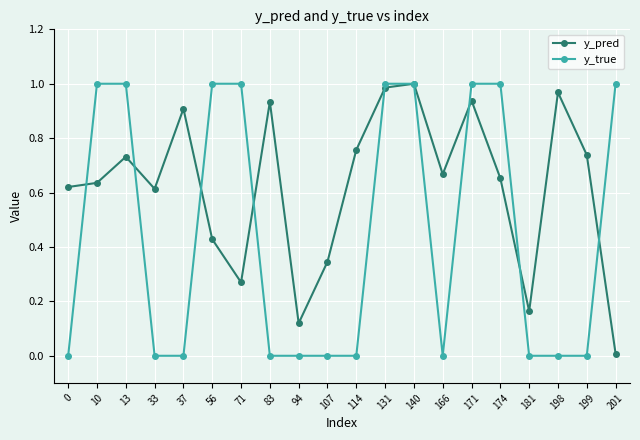

Is this an area chart (filled region under the line)?

No